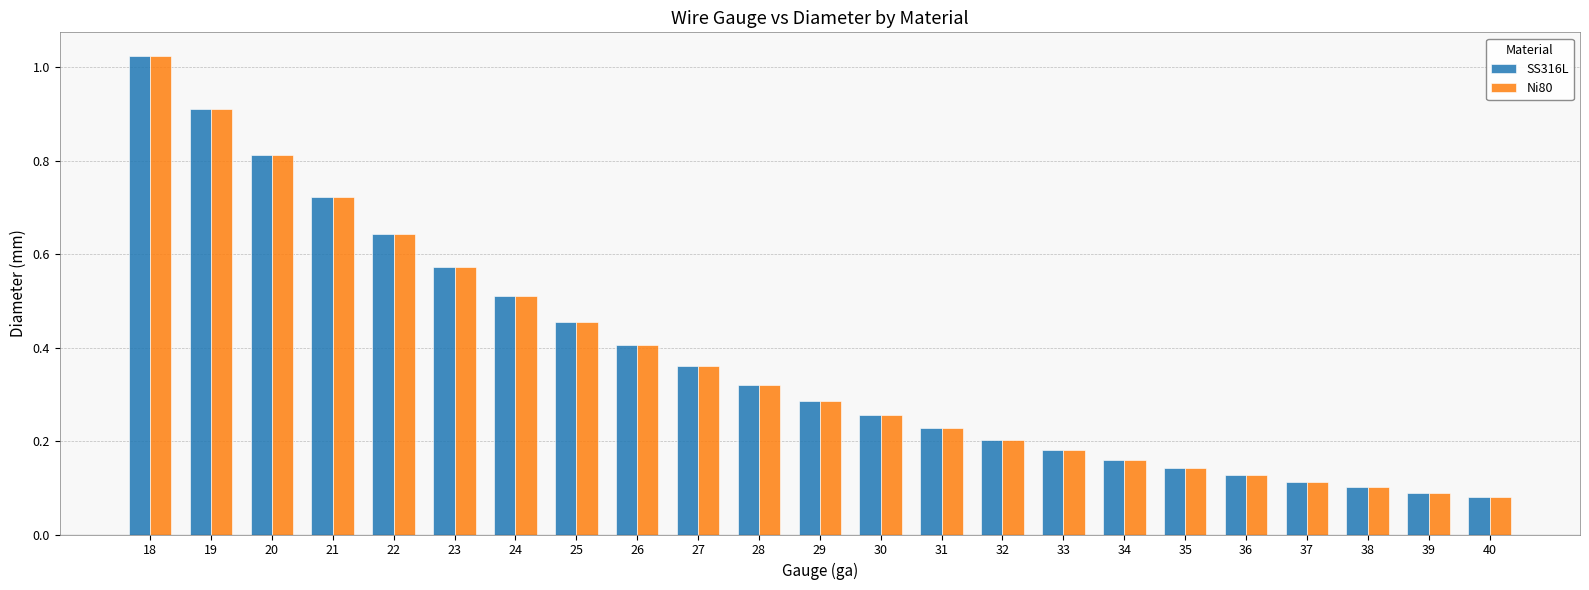

At which category is the sum across all series the highest?

18